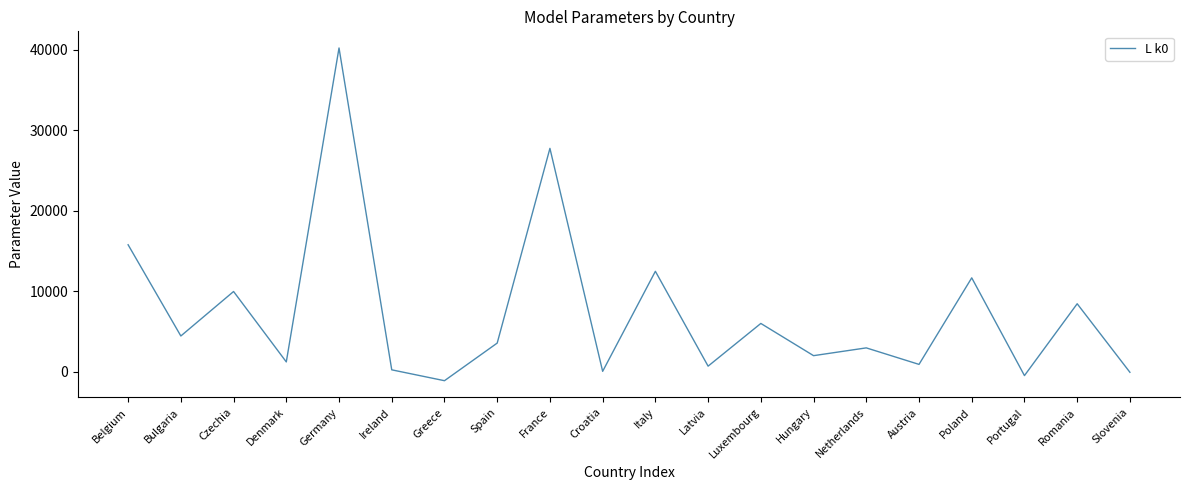

Which has a higher value, Netherlands or Croatia?

Netherlands